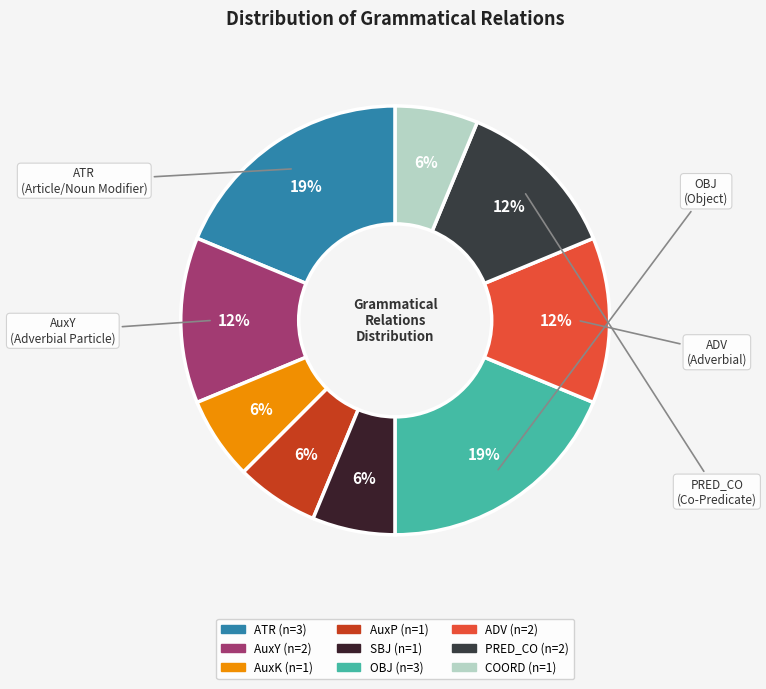

What percentage is the SBJ slice, to the nearest percent?

6%